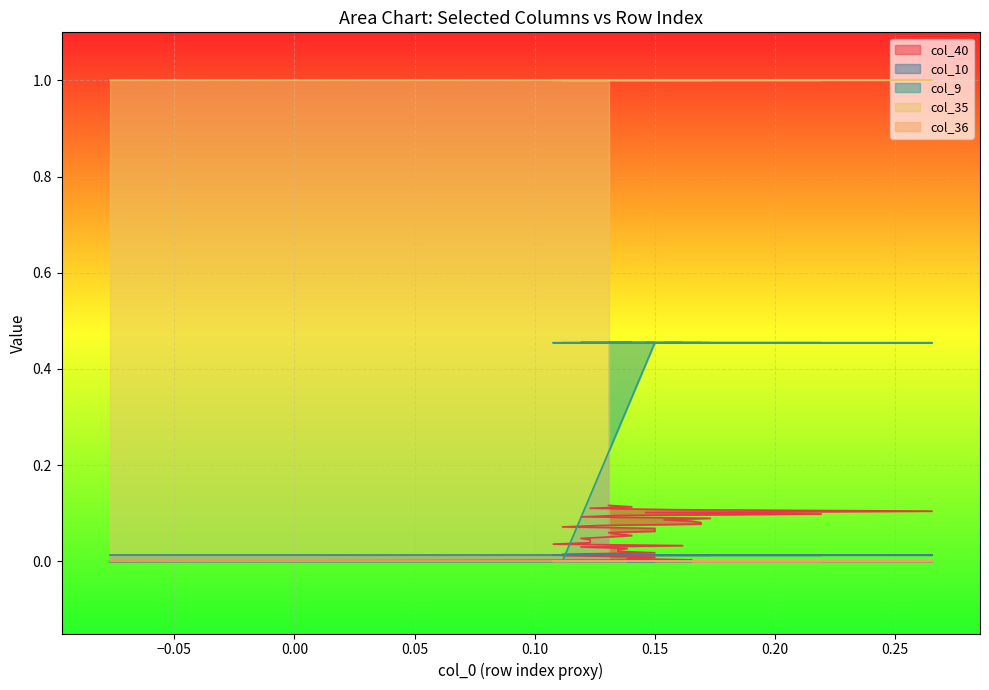

True or false: col_36 and col_9 intersect in this chart.

False